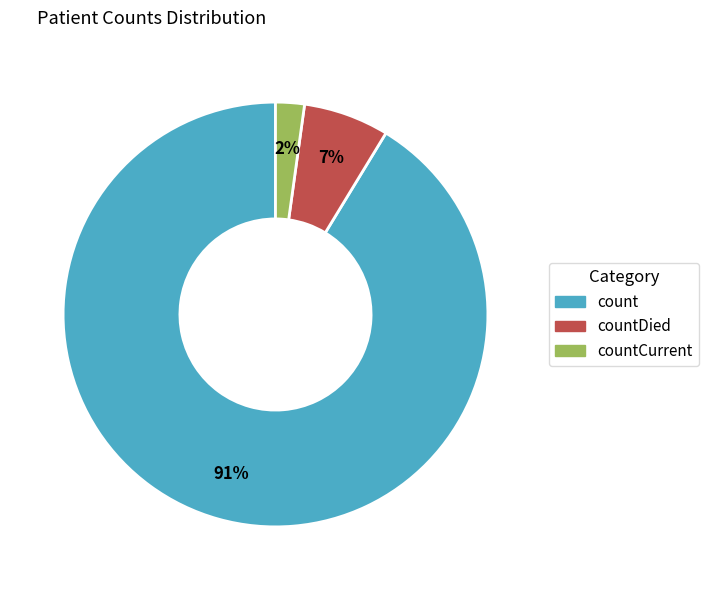

Do count and countDied together represent more than half of the pie?

Yes